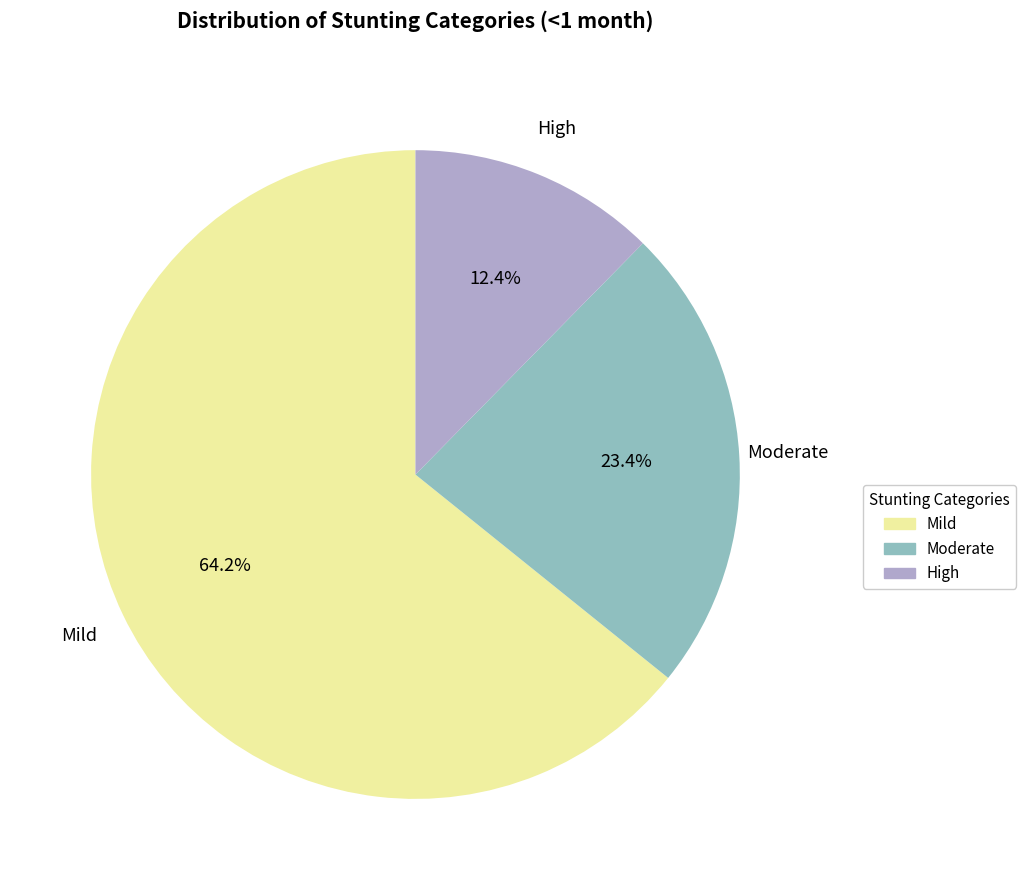

Does any single category account for the majority?

Yes